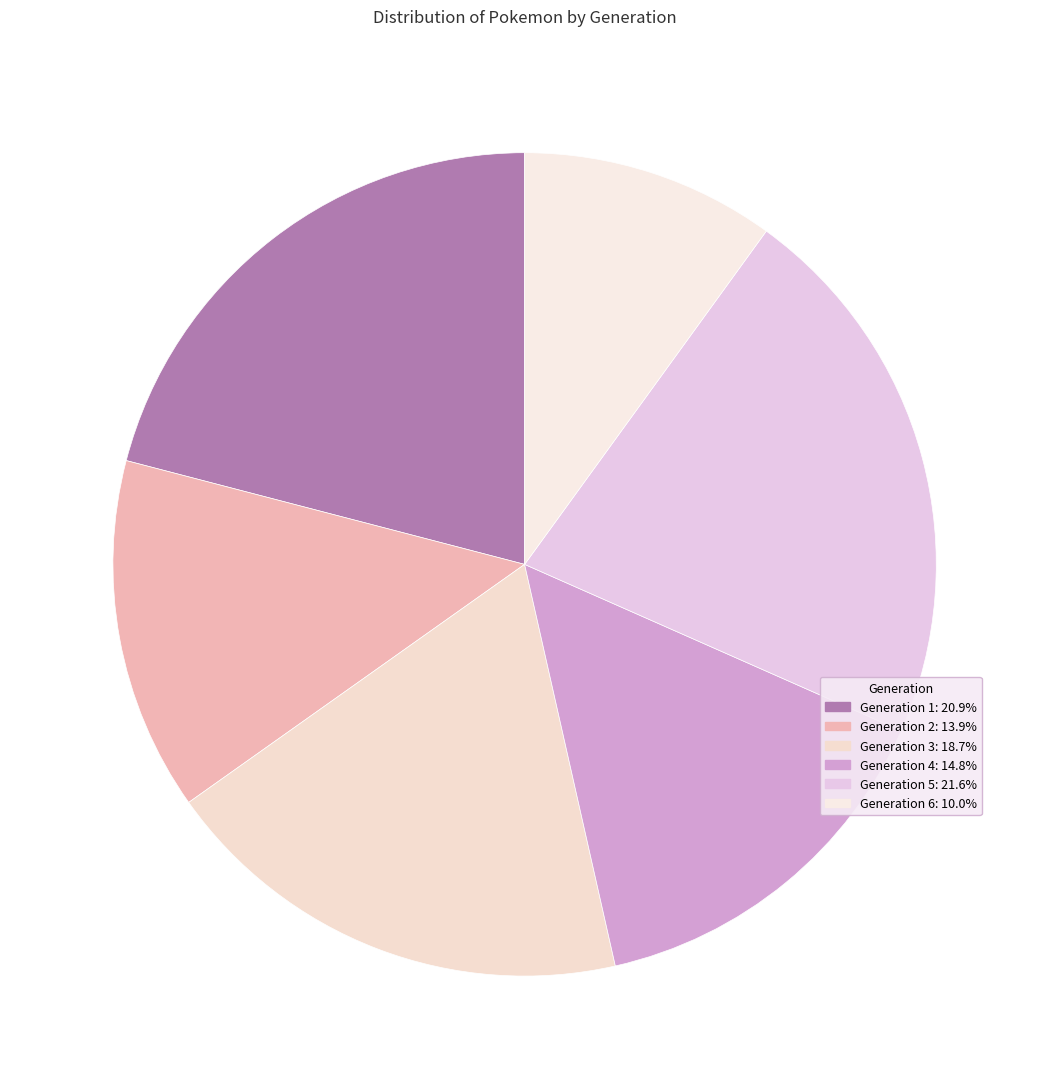

To the nearest percent, what percentage of the pie is Generation 2?

14%